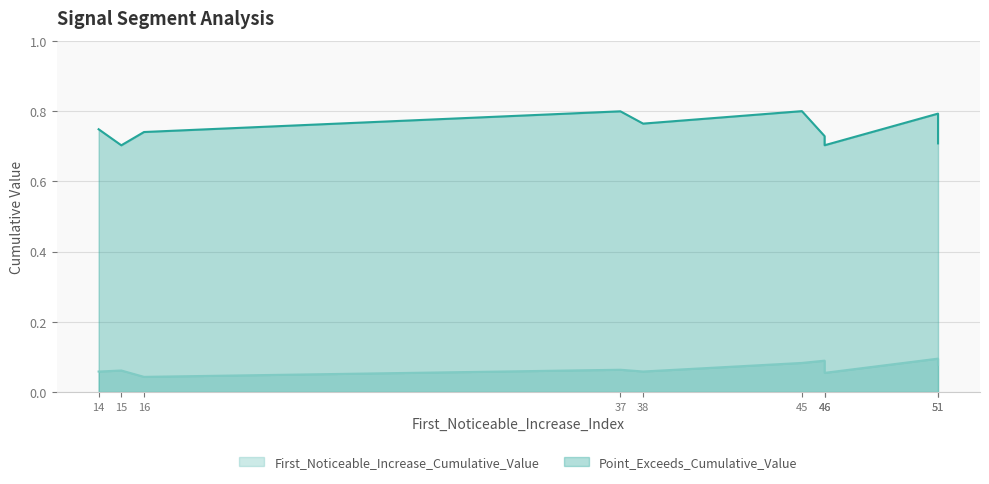

True or false: First_Noticeable_Increase_Cumulative_Value and Point_Exceeds_Cumulative_Value cross at least once.

False